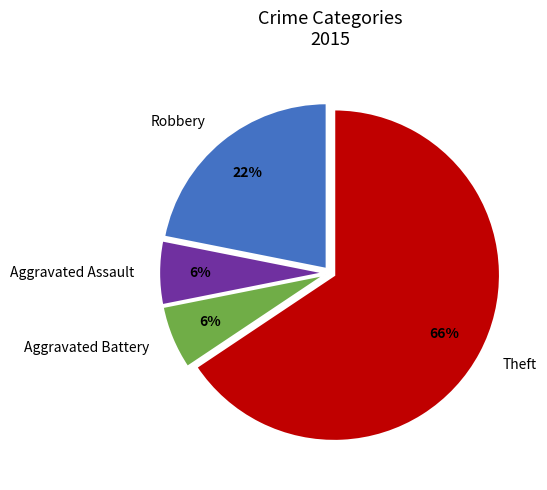

To the nearest percent, what percentage of the pie is Aggravated Assault?

6%